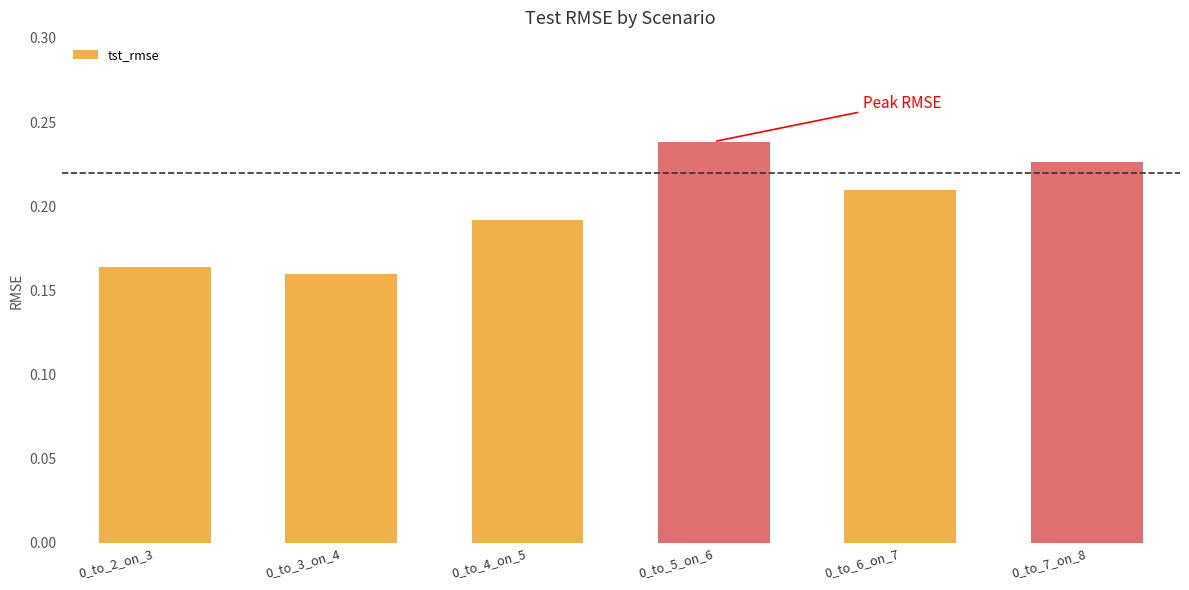

What is the label of the 5th bar from the left?

0_to_6_on_7